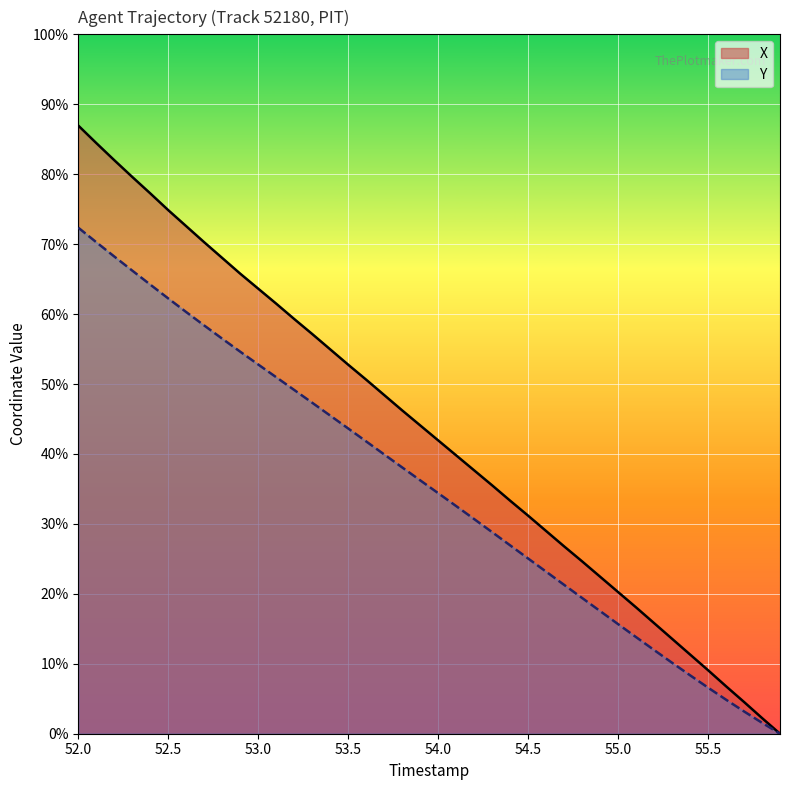

True or false: Y has more than 0 points higher than both neighbors.

False